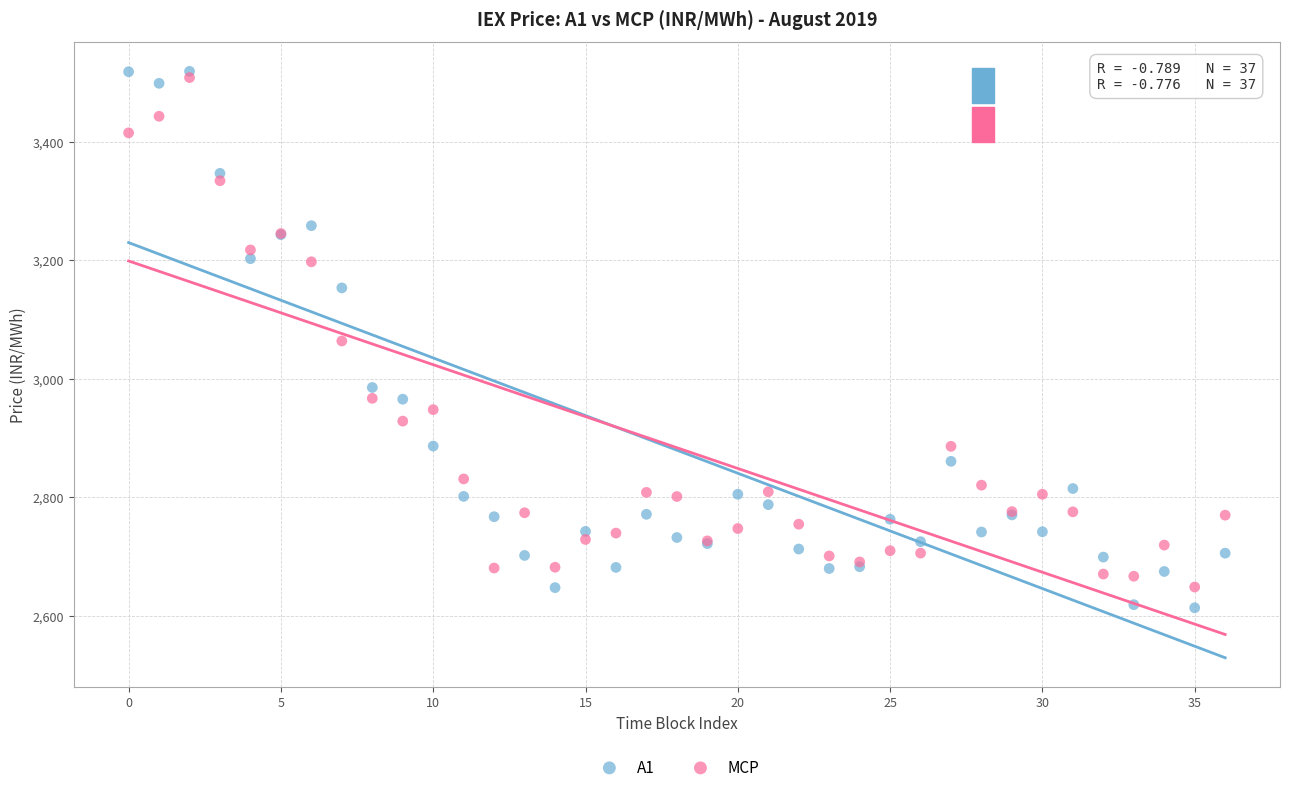

In the MCP series, what Y value is closest to 3078?

3063.6